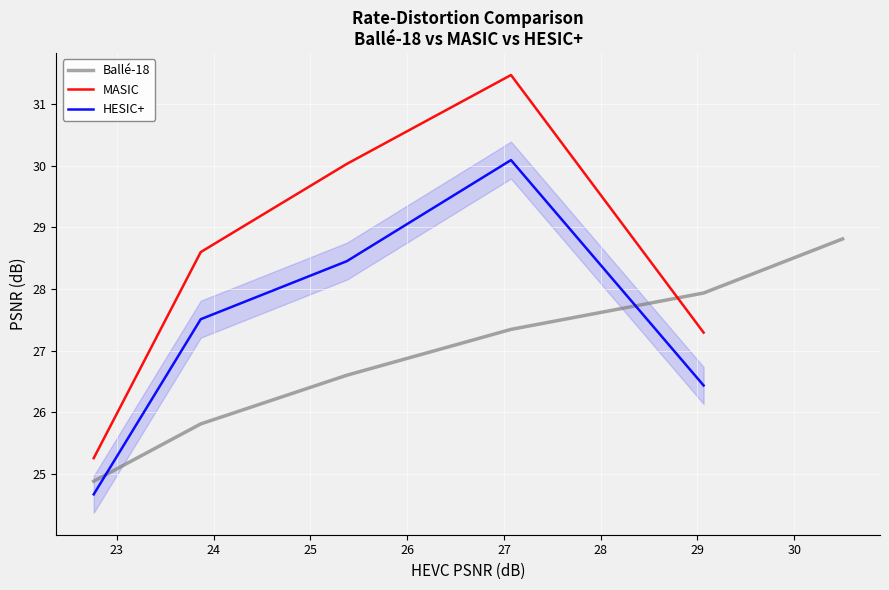

True or false: MASIC and HESIC+ intersect in this chart.

False